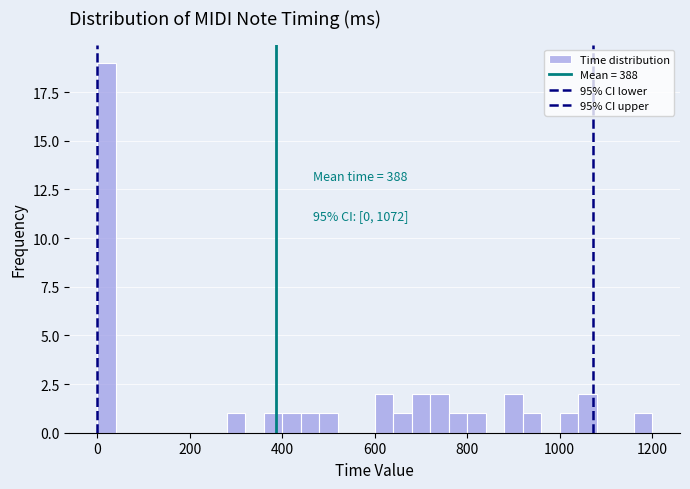

Around what value on the x-axis is the tallest bar? Give the approximate position of its centre, as read against the axis.

20